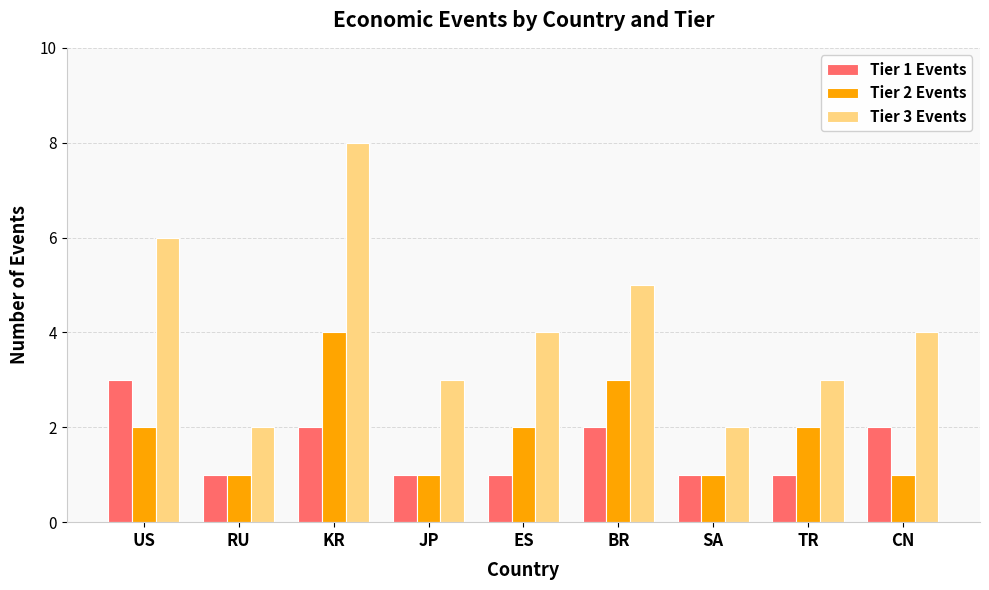

What is the spread (max minus min) of values at US?

4